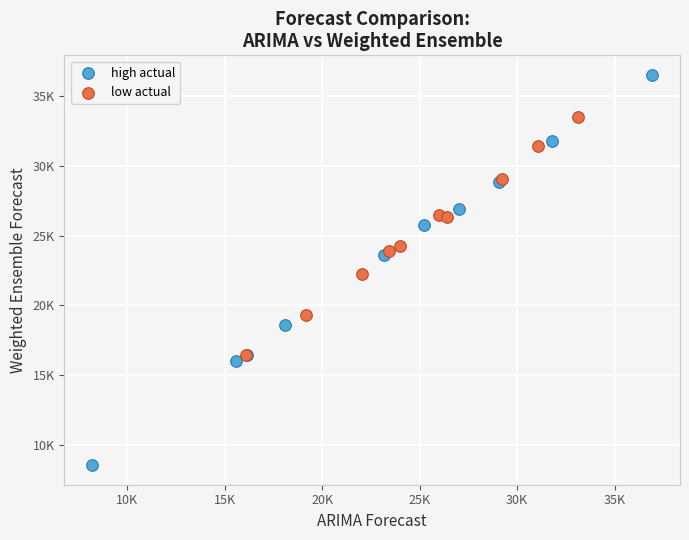

Which series contains the highest Y value?

high actual